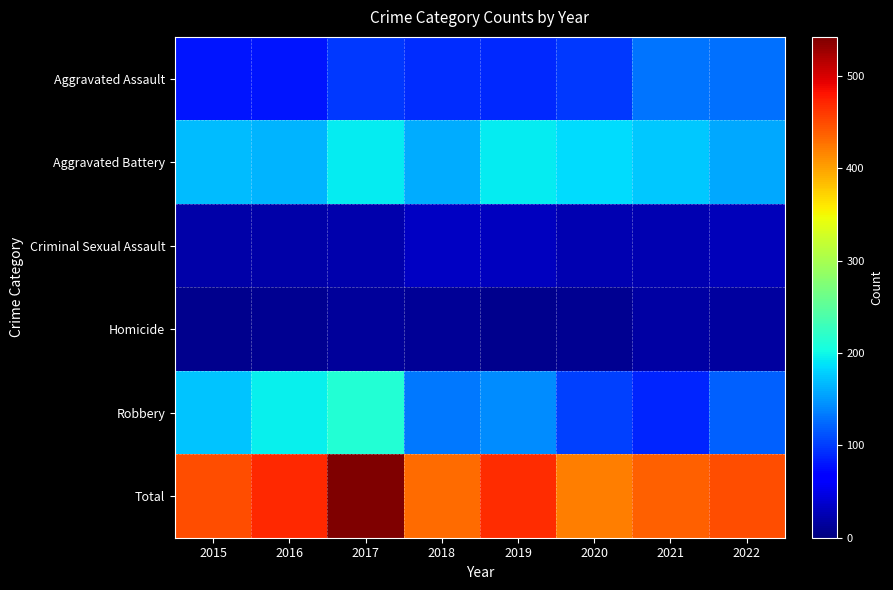

Between 2020 and 2022, which series saw the biggest shift?

Aggravated Assault